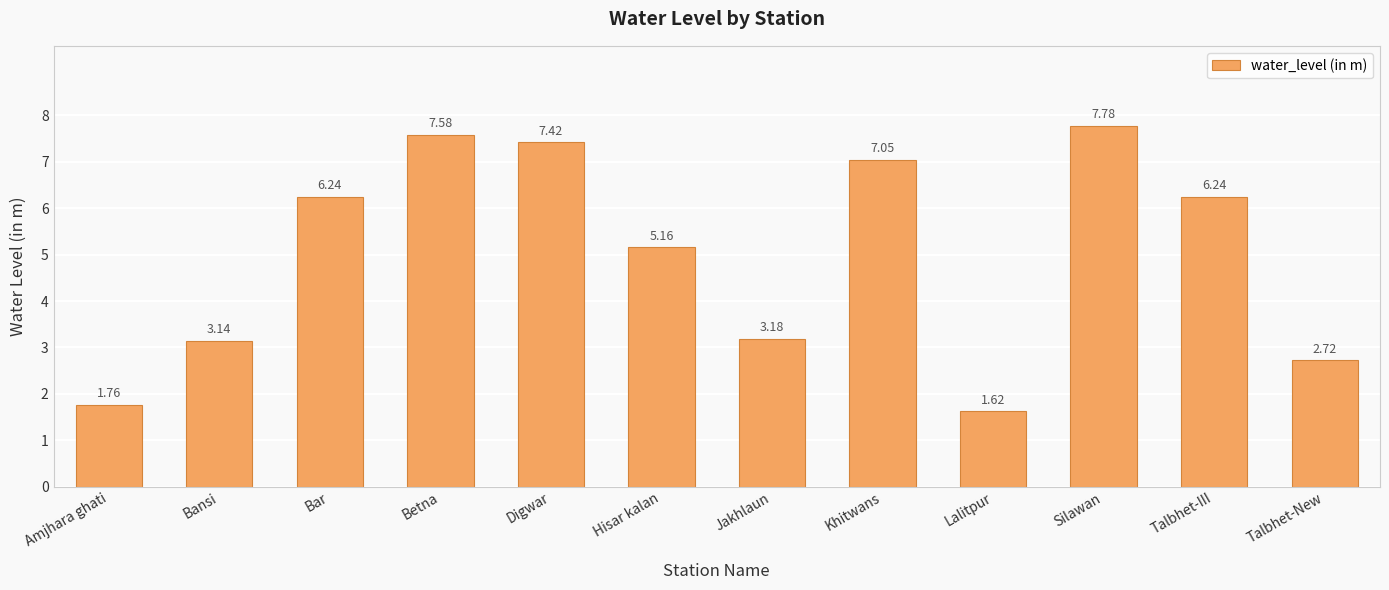

What is the average value?

5.0